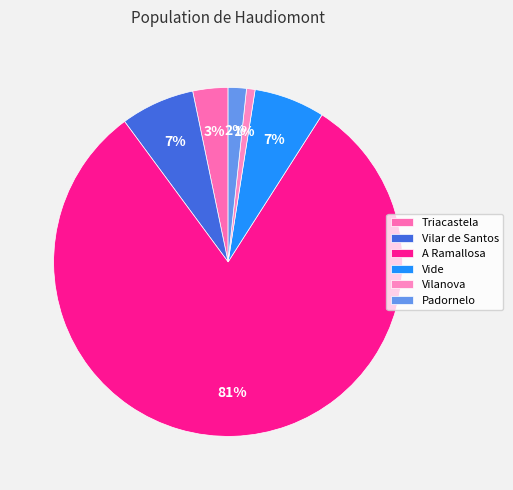

Is it true that Vilar de Santos is 1% of the pie?

False